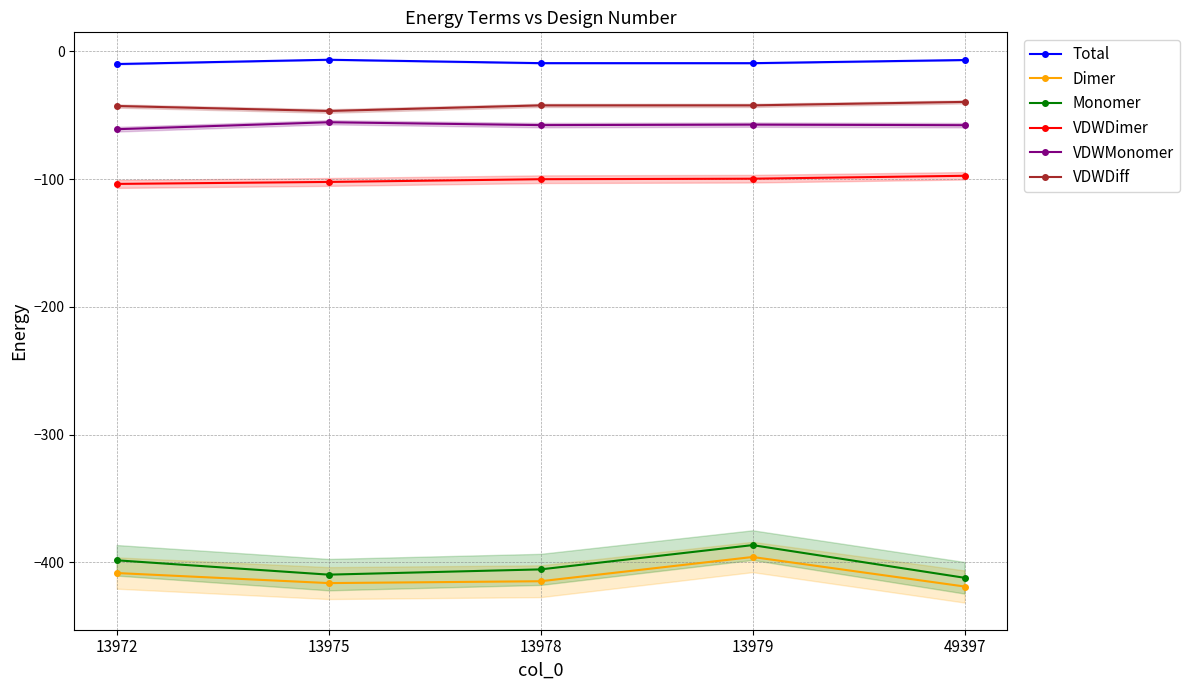

Rank the series at 13975 from lowest to highest value.

Dimer, Monomer, VDWDimer, VDWMonomer, VDWDiff, Total